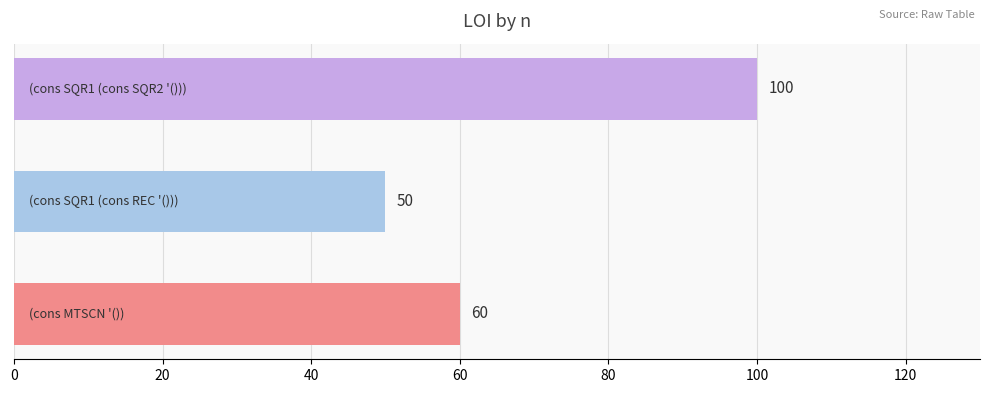

How many values are between 50 and 100?

3